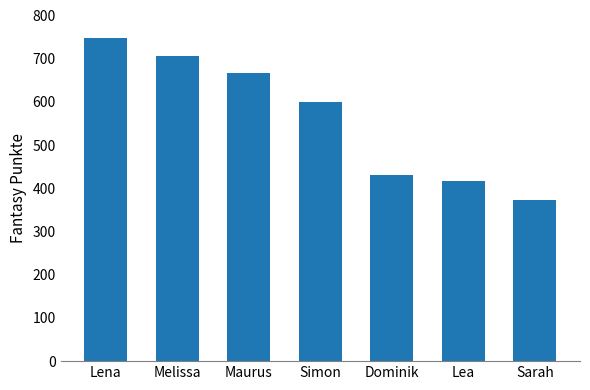

Which category has the highest value across all series?

Lena